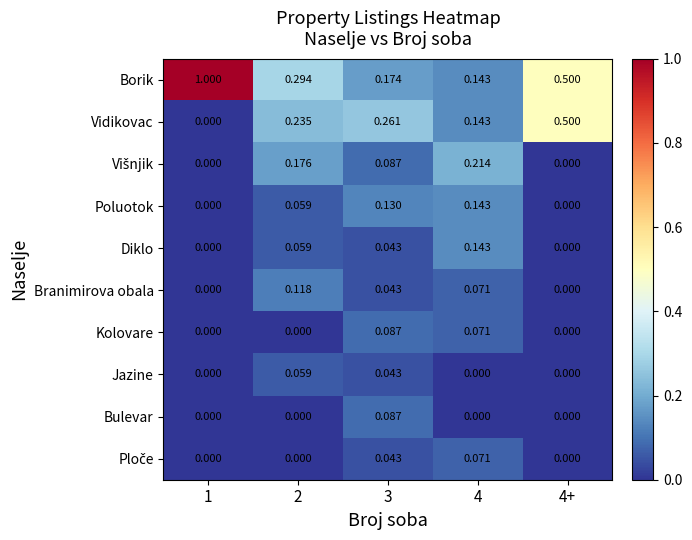

Which series has the largest total across all categories?

Borik